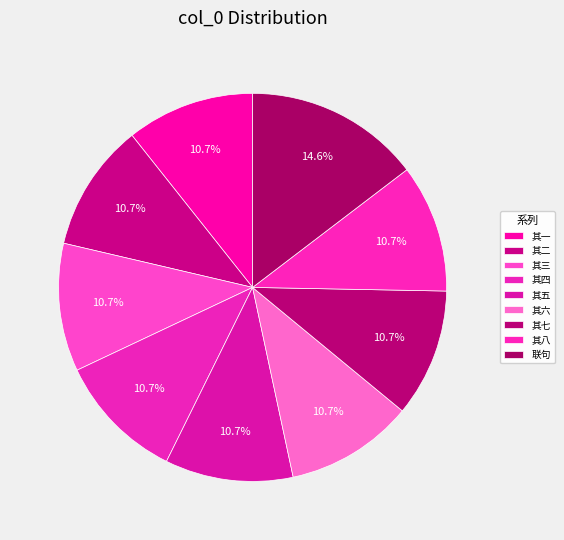

How many slices are in this pie chart?

9